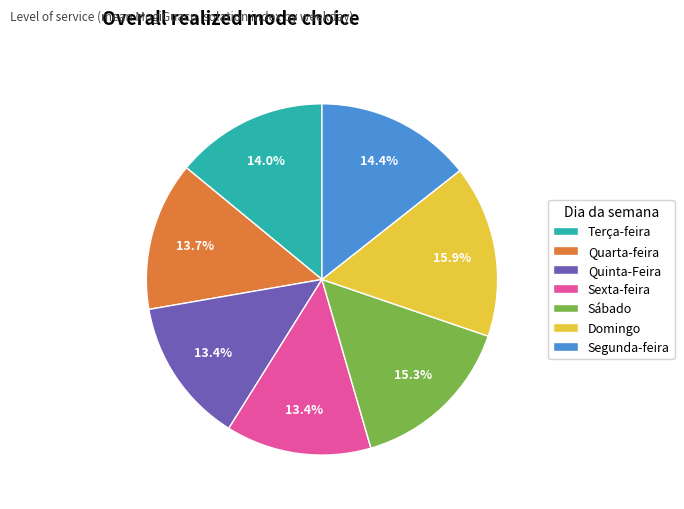

What is the largest slice in the pie chart?

Domingo